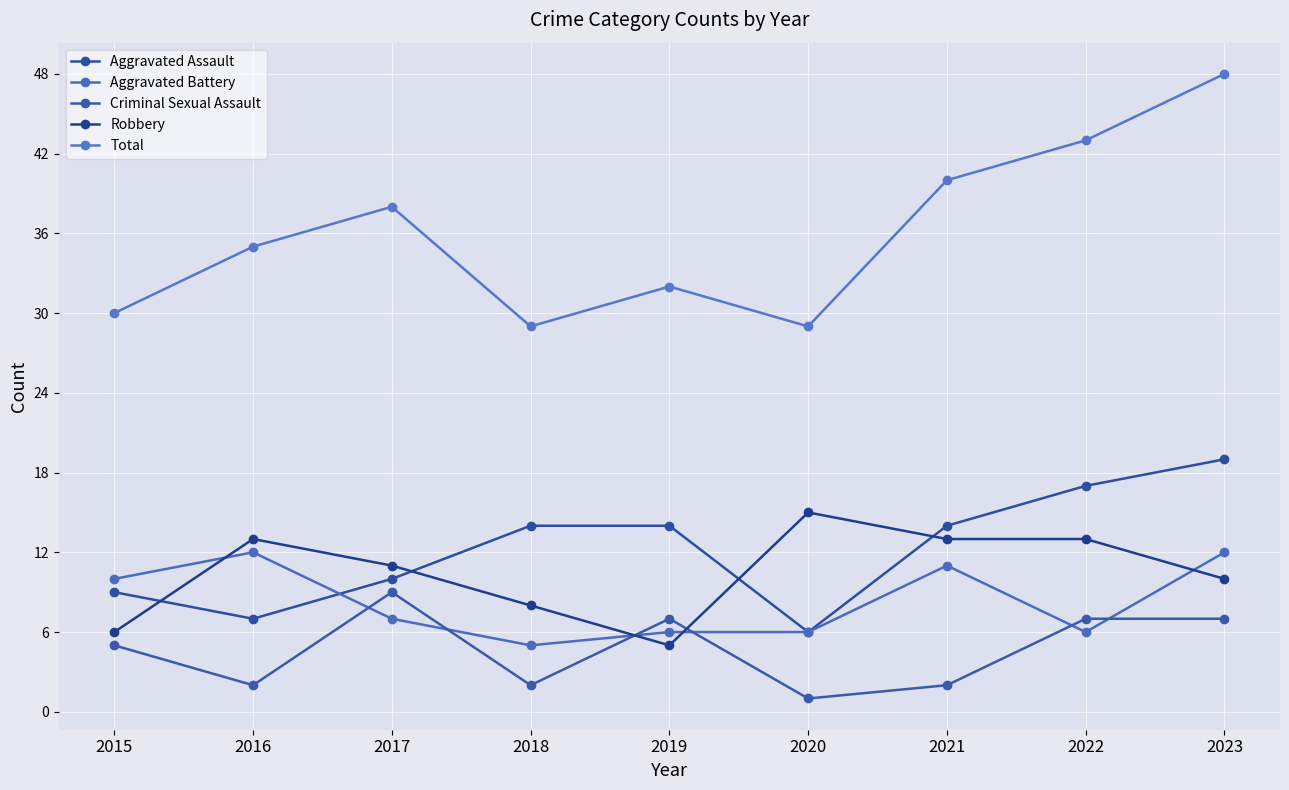

True or false: Aggravated Assault has more than 0 interior local peaks.

False